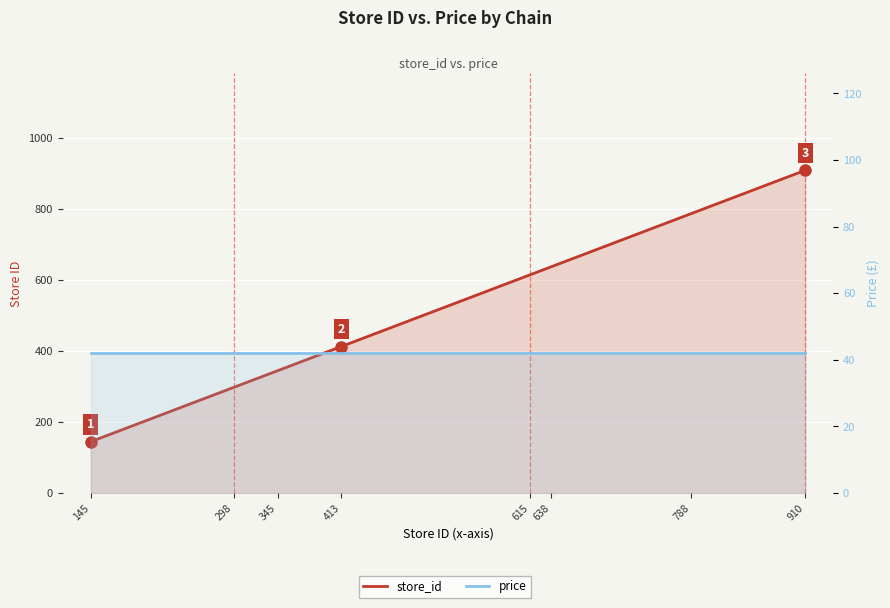

What is the highest value of the store_id series?

910